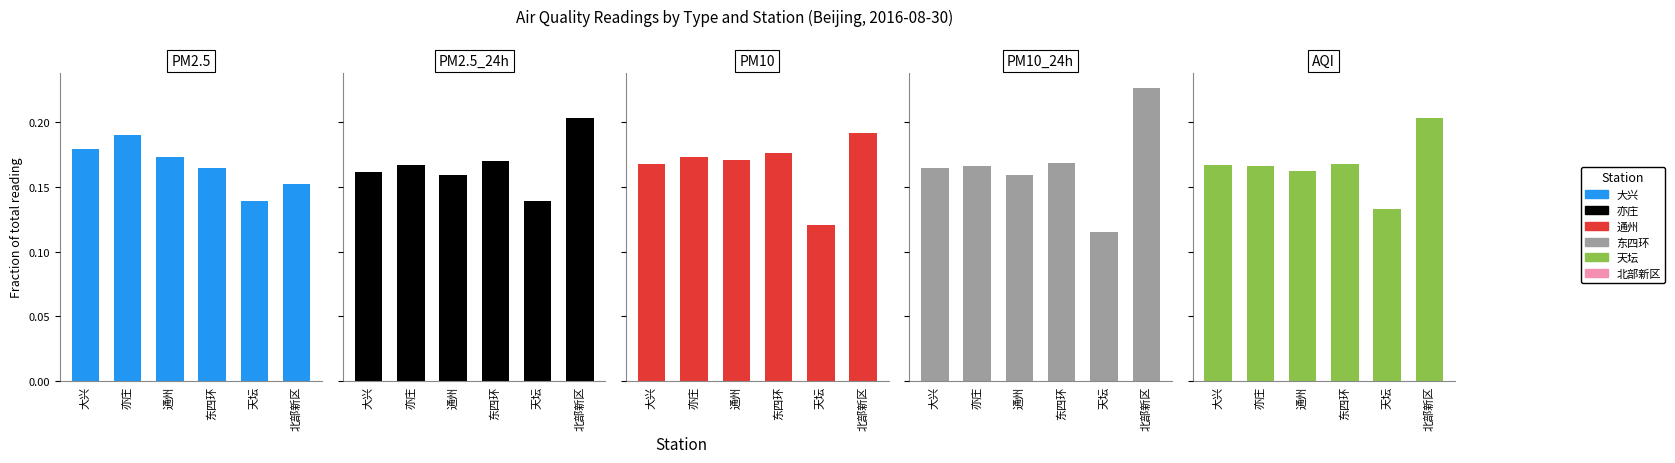

The value of PM2.5 at 通州 is 0.2. True or false?

False